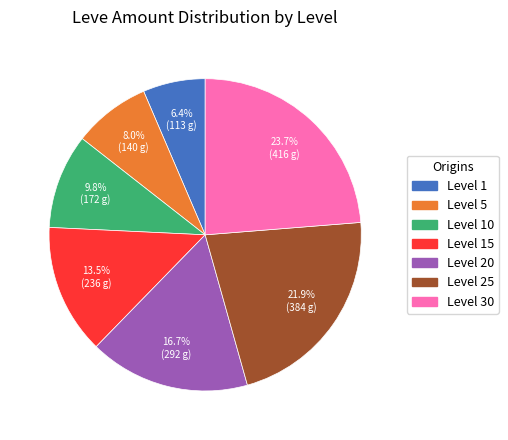

Is there any slice that represents more than half of the pie?

No